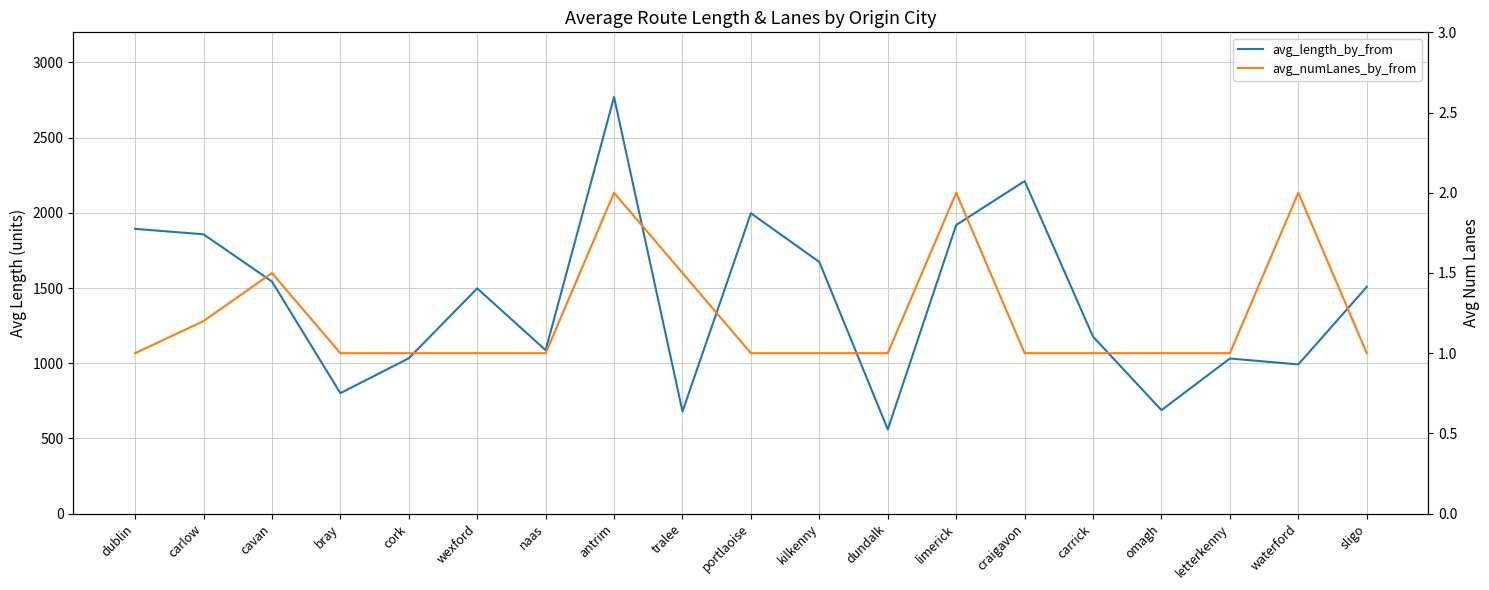

Reading left to right, extract all data points from this chart.

avg_length_by_from: dublin=1893.4	carlow=1857.1	cavan=1543.2	bray=800.8	cork=1032.8	wexford=1497.4	naas=1086.7	antrim=2770.2	tralee=679.1	portlaoise=1997.2	kilkenny=1673.0	dundalk=560.0	limerick=1919.0	craigavon=2211.0	carrick=1176.4	omagh=688.0	letterkenny=1031.4	waterford=992.0	sligo=1507.4
avg_numLanes_by_from: dublin=1.0	carlow=1.2	cavan=1.5	bray=1.0	cork=1.0	wexford=1.0	naas=1.0	antrim=2.0	tralee=1.5	portlaoise=1.0	kilkenny=1.0	dundalk=1.0	limerick=2.0	craigavon=1.0	carrick=1.0	omagh=1.0	letterkenny=1.0	waterford=2.0	sligo=1.0